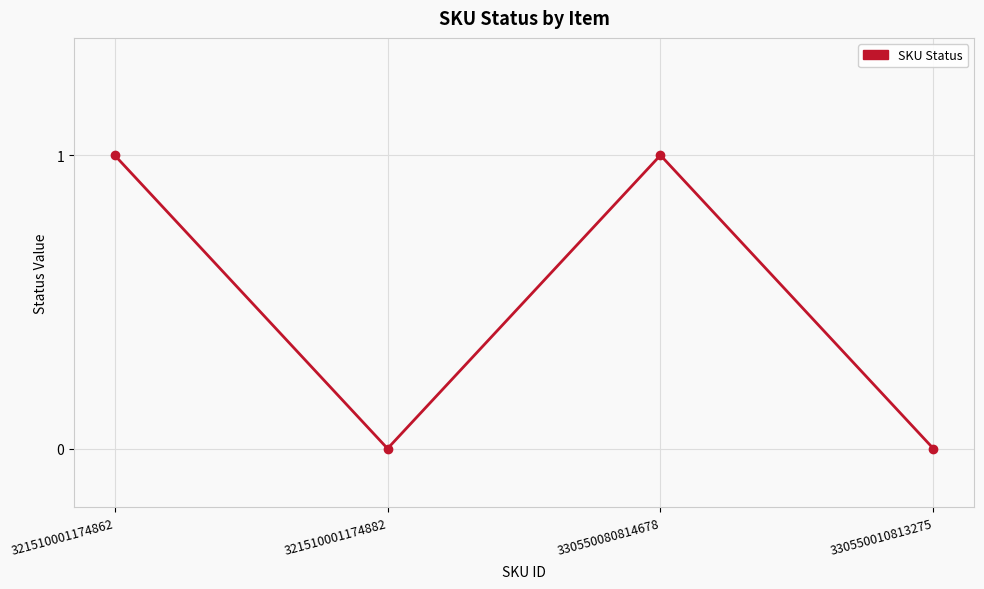

Approximately how many times larger is the value at 321510001174862 compared to 330550080814678?

1.0